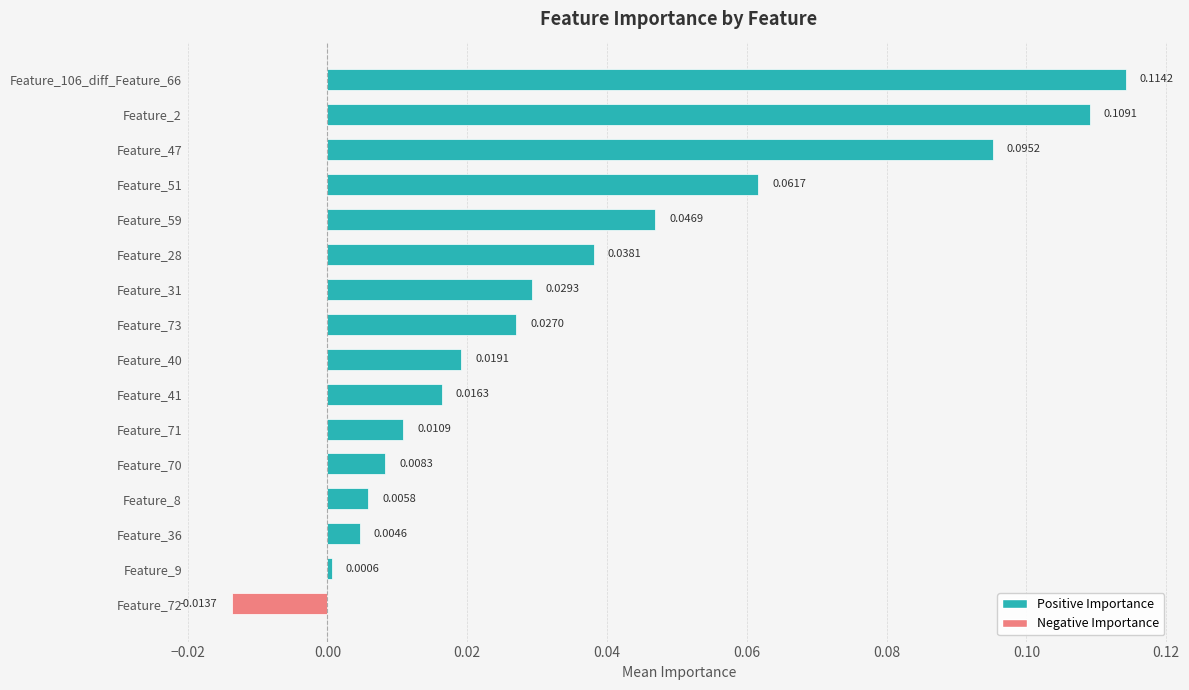

List the labels in order of value, largest first.

Feature_106_diff_Feature_66, Feature_2, Feature_47, Feature_51, Feature_59, Feature_28, Feature_31, Feature_73, Feature_40, Feature_41, Feature_71, Feature_70, Feature_8, Feature_36, Feature_9, Feature_72